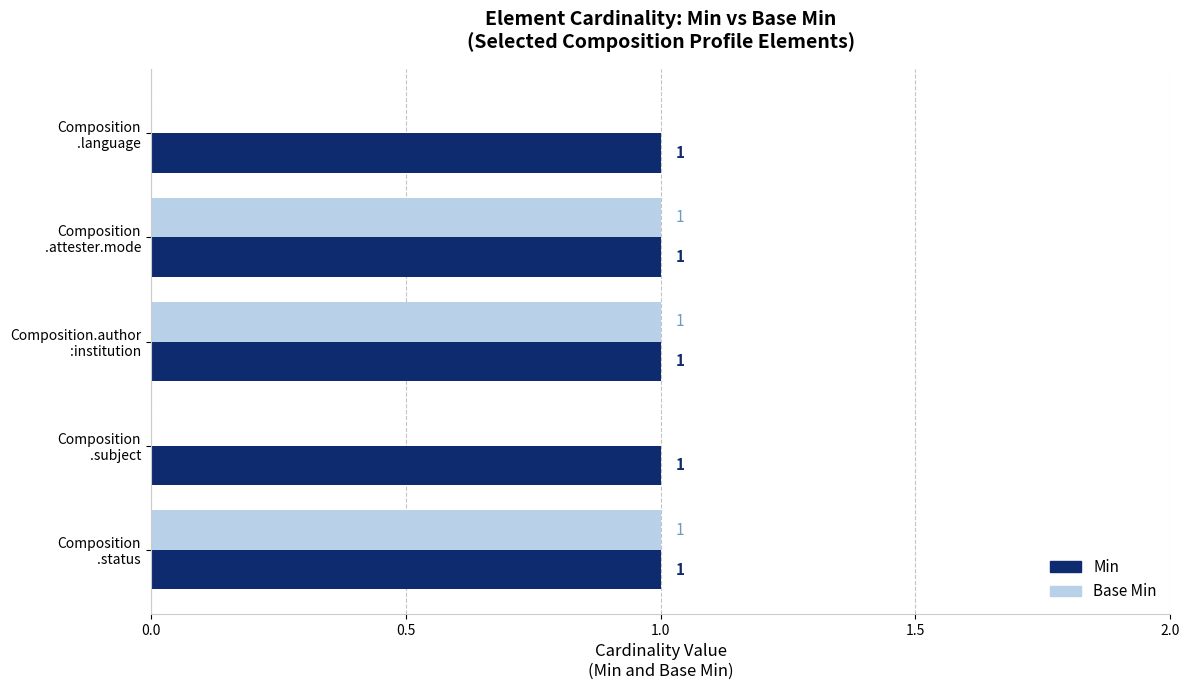

What is the sum of all Min values?

5